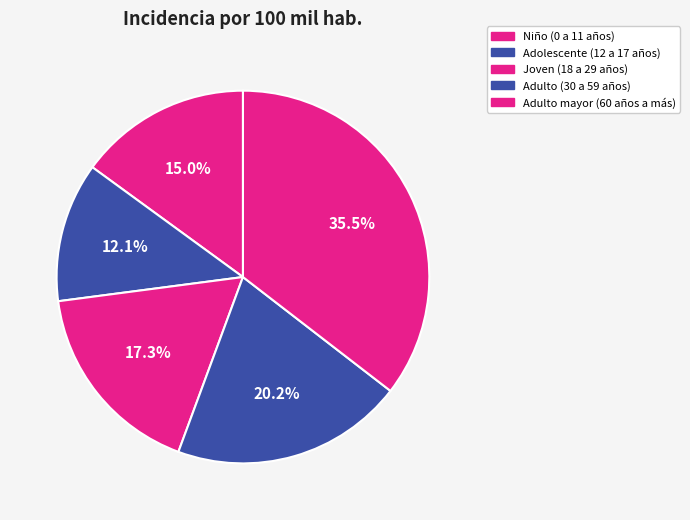

The Adulto (30 a 59 años) slice represents 35% of the pie. True or false?

False